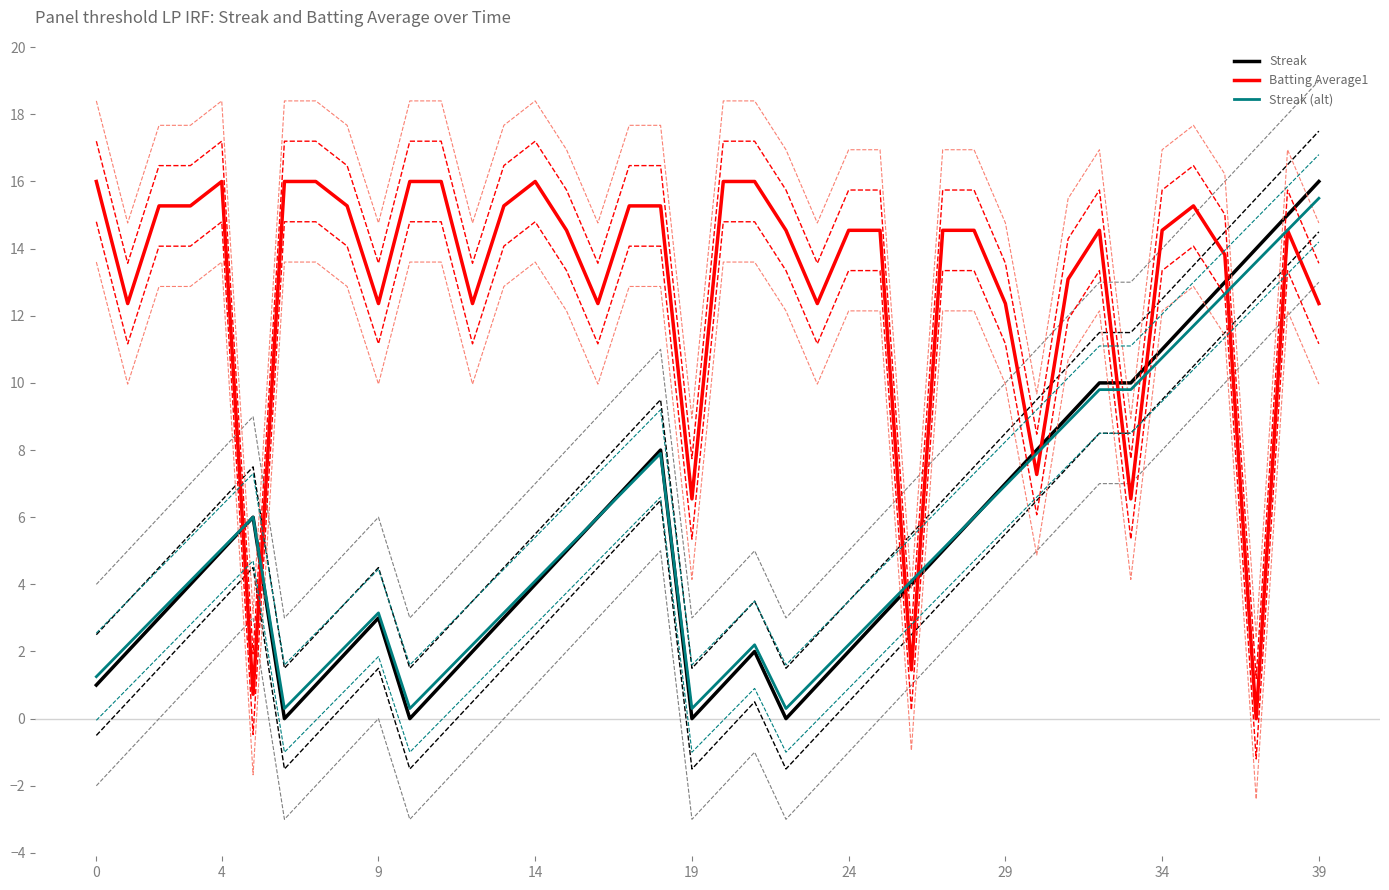

At which category is the sum across all series the highest?

38